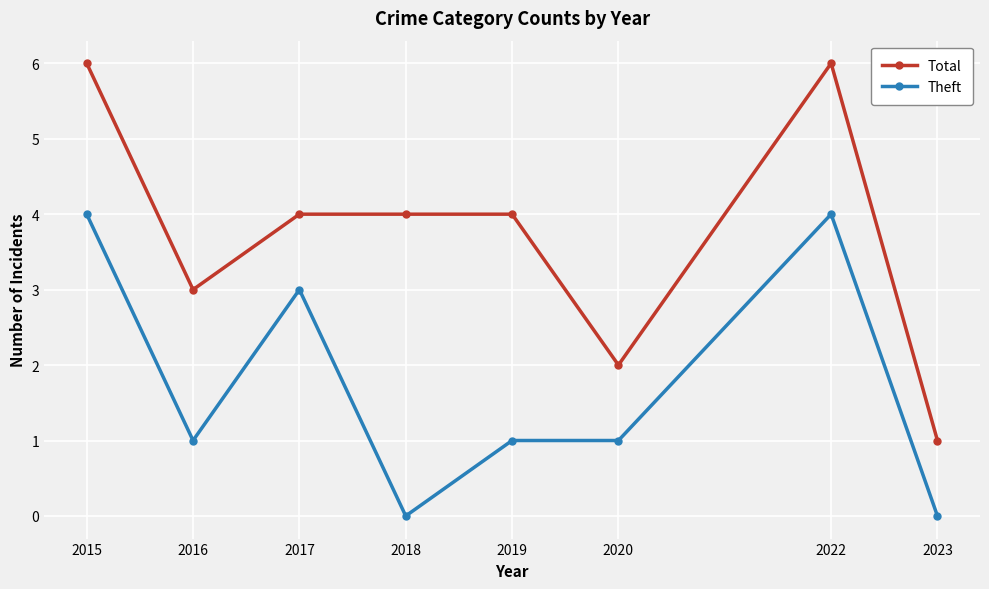

True or false: Theft and Total intersect in this chart.

False